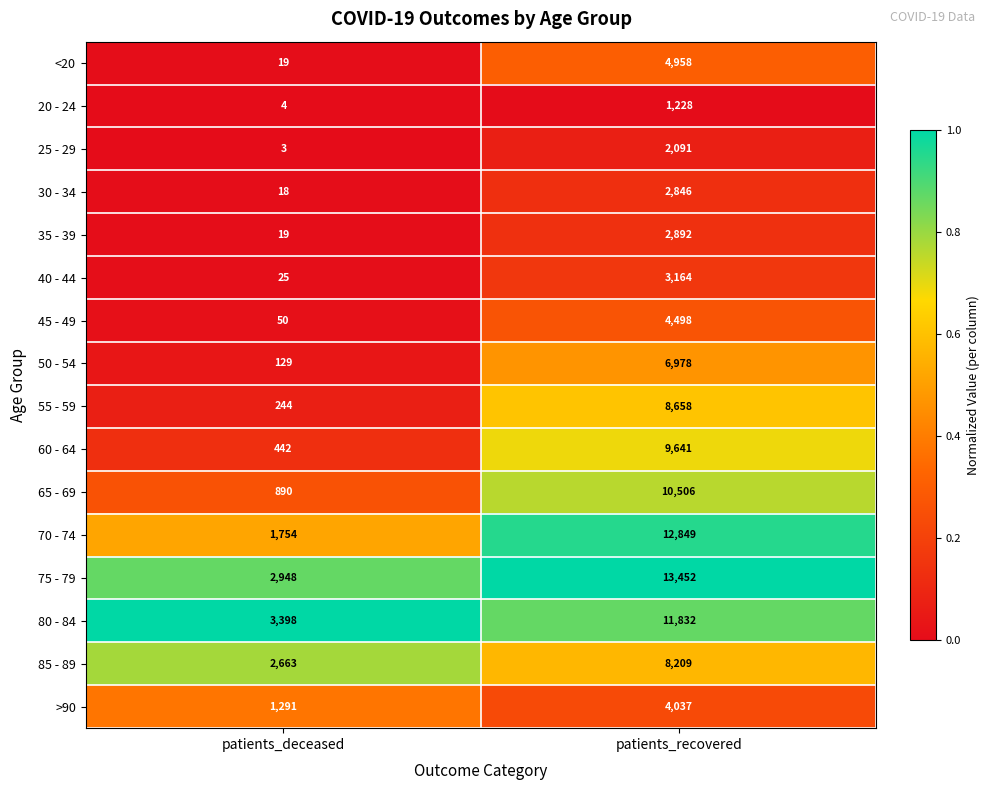

Rank the series by their maximum value, from highest to lowest.

75 - 79, 70 - 74, 80 - 84, 65 - 69, 60 - 64, 55 - 59, 85 - 89, 50 - 54, <20, 45 - 49, >90, 40 - 44, 35 - 39, 30 - 34, 25 - 29, 20 - 24